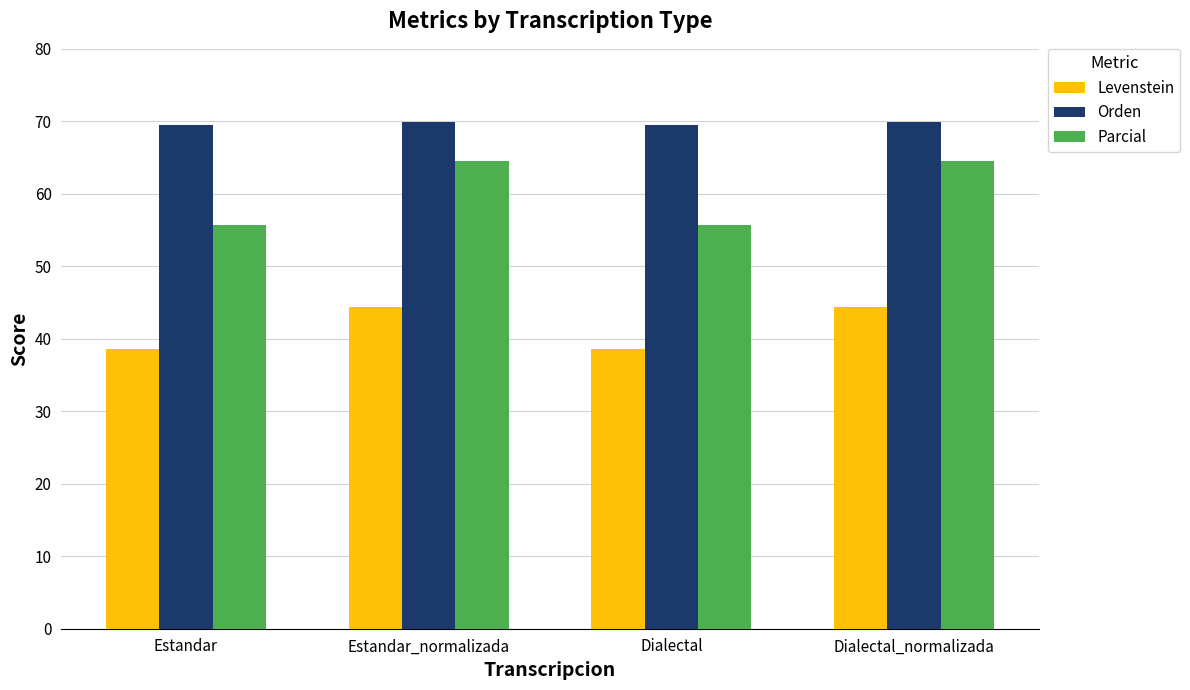

What is the difference between the highest and lowest values at Estandar?

30.9